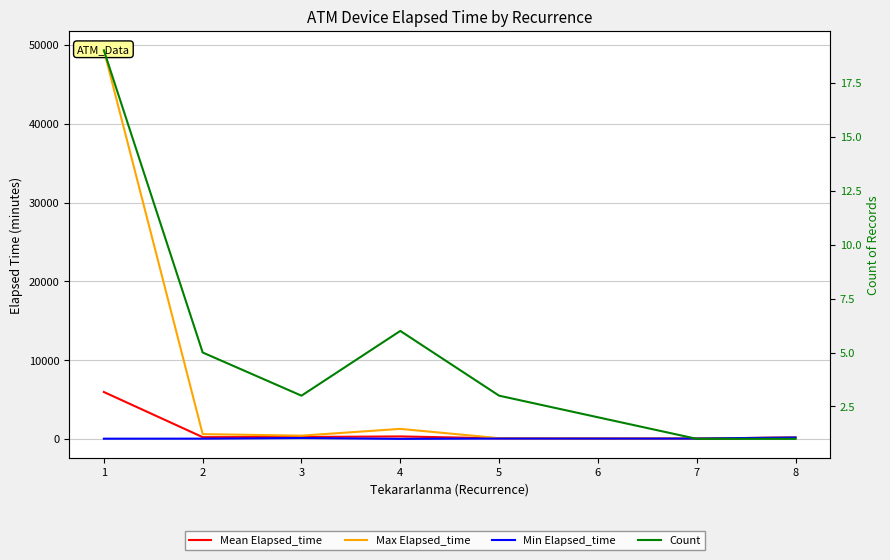

Is the value of Min Elapsed_time at 6 greater than the value of Mean Elapsed_time at 7?

No